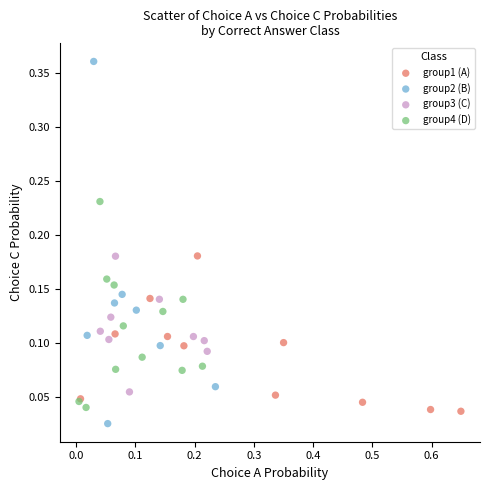

Which series has the largest Y range (max minus min)?

group2 (B)